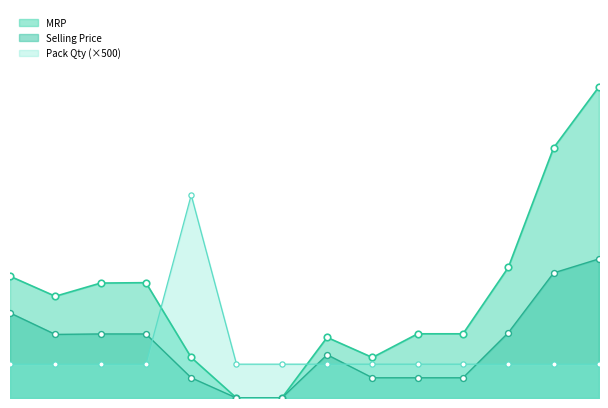

At how many categories does at least one series exceed 4281?

1